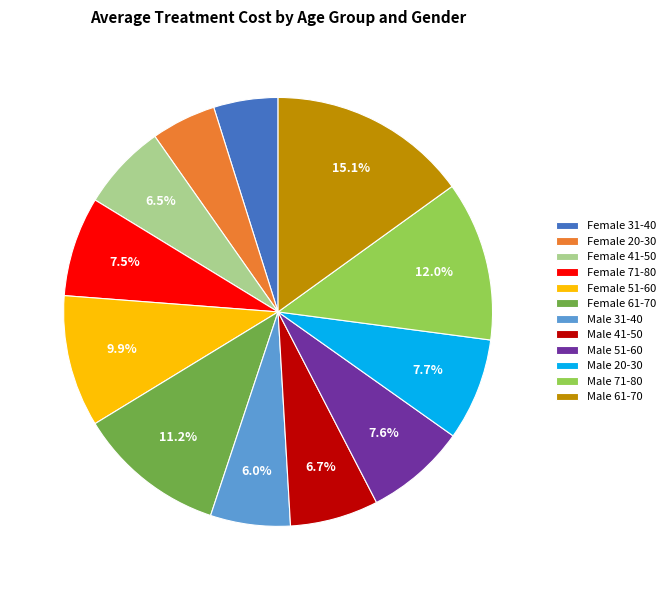

How many slices are in this pie chart?

12